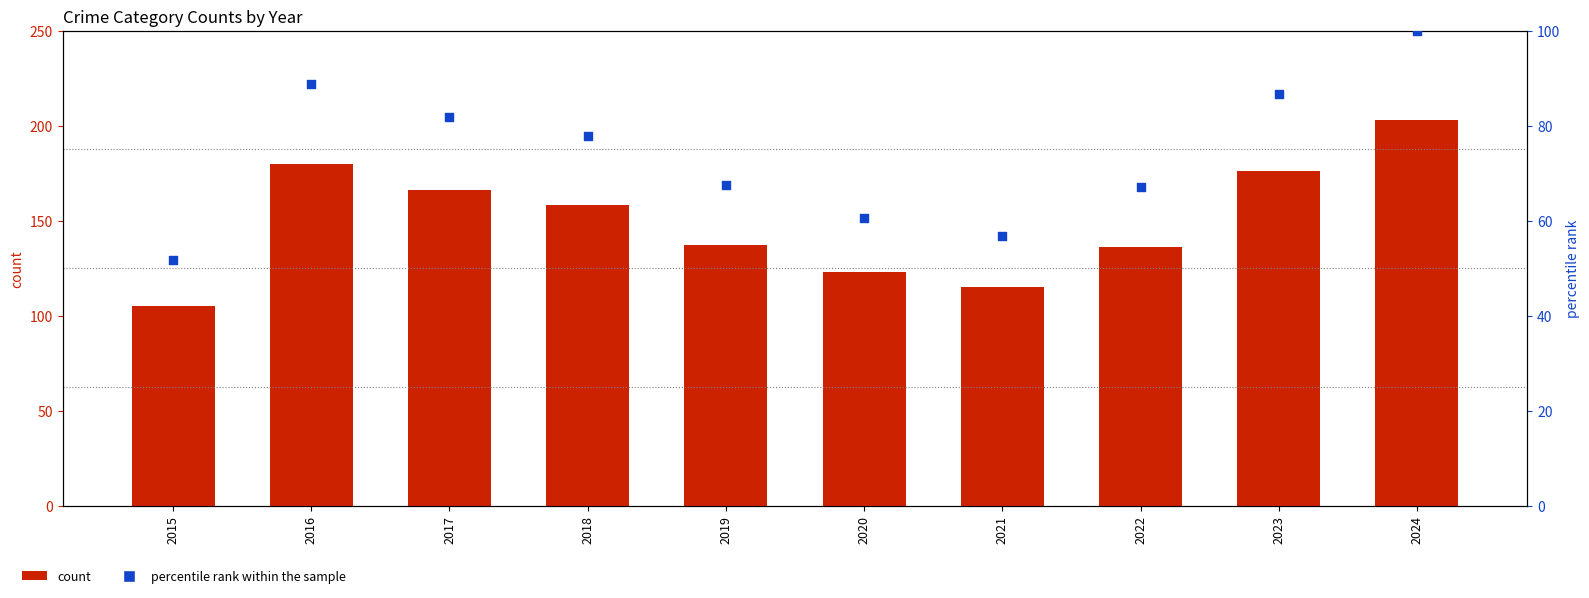

What are all the series names shown in the legend?

count, percentile rank within the sample